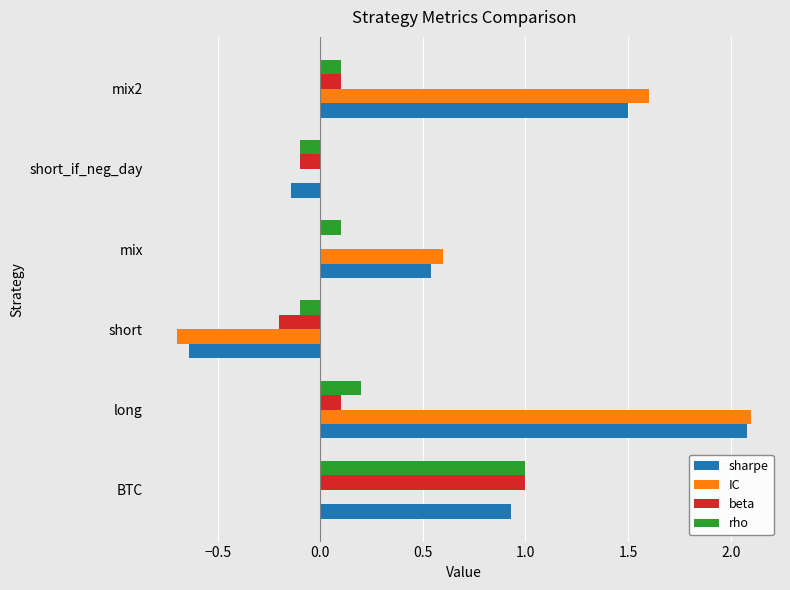

What is the total value across all series at short_if_neg_day?

-0.3